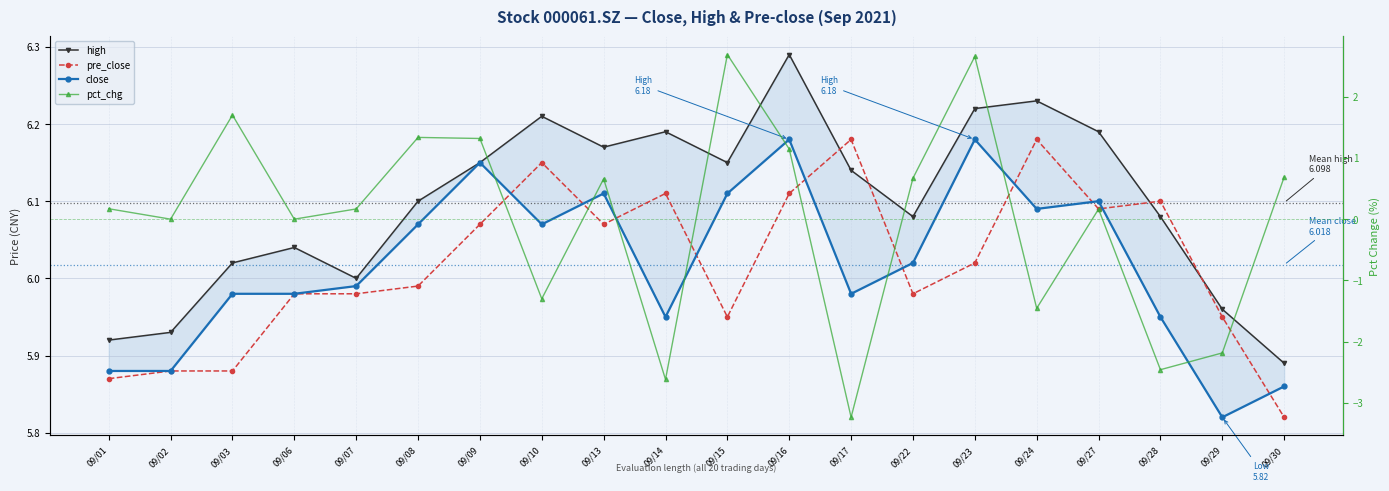

Which series has the largest total across all categories?

high